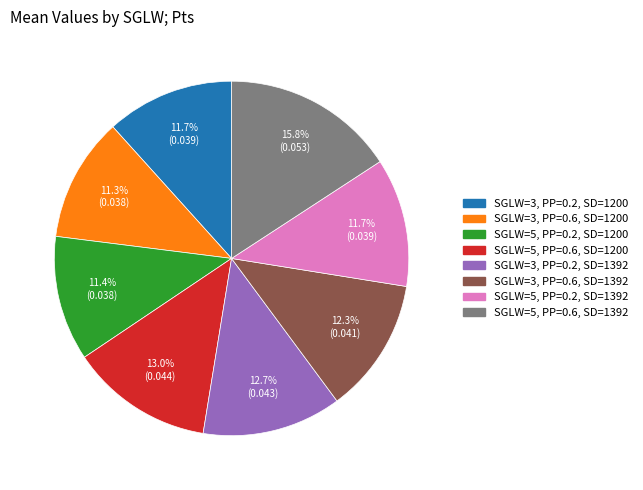

Combined, do SGLW=5, PP=0.6, SD=1200 and SGLW=3, PP=0.2, SD=1392 account for over 50%?

No